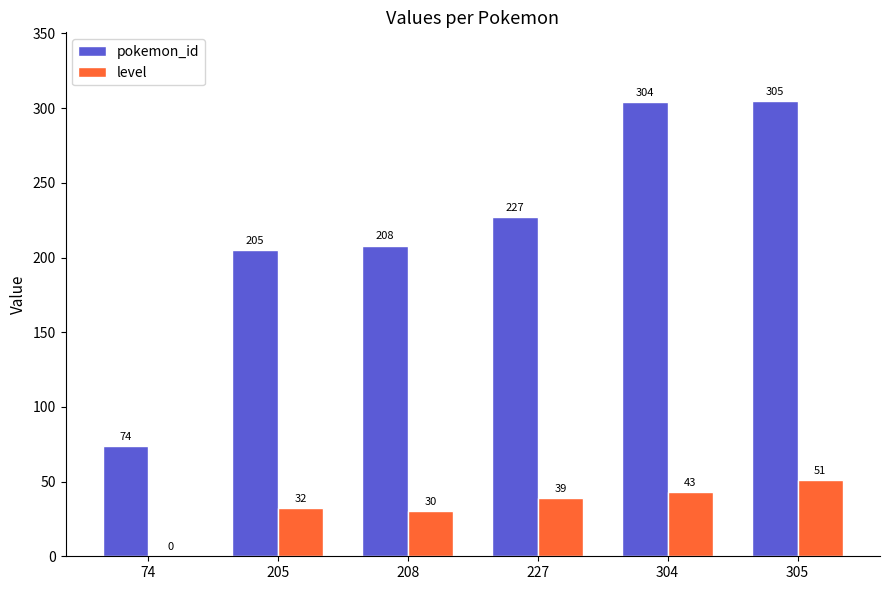

Are the bars grouped side by side (vs. stacked)?

Yes